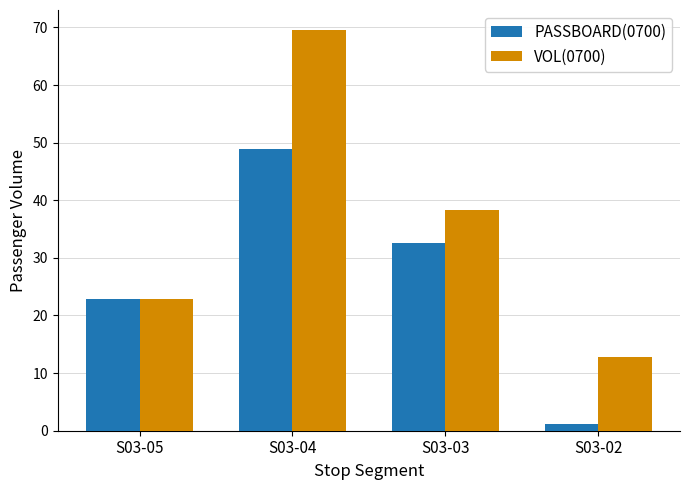

True or false: PASSBOARD(0700) has a value of 52.9 at S03-03.

False